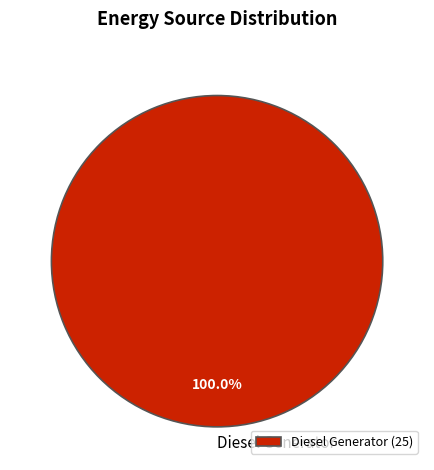

Does Diesel Generator account for over 50% of the chart?

Yes